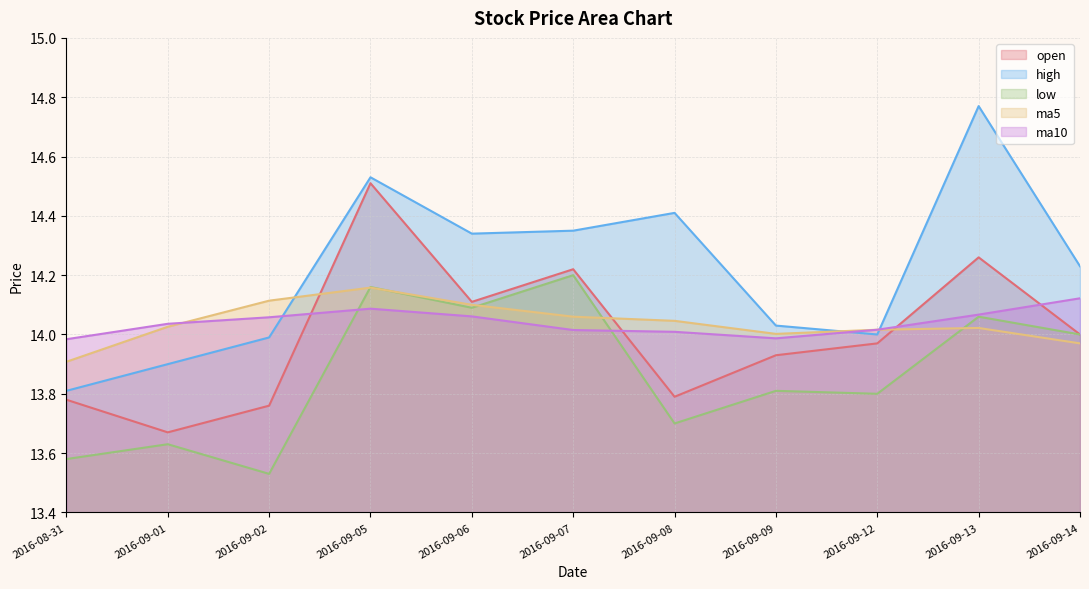

What is the spread (max minus min) of values at 2016-08-31?

0.4